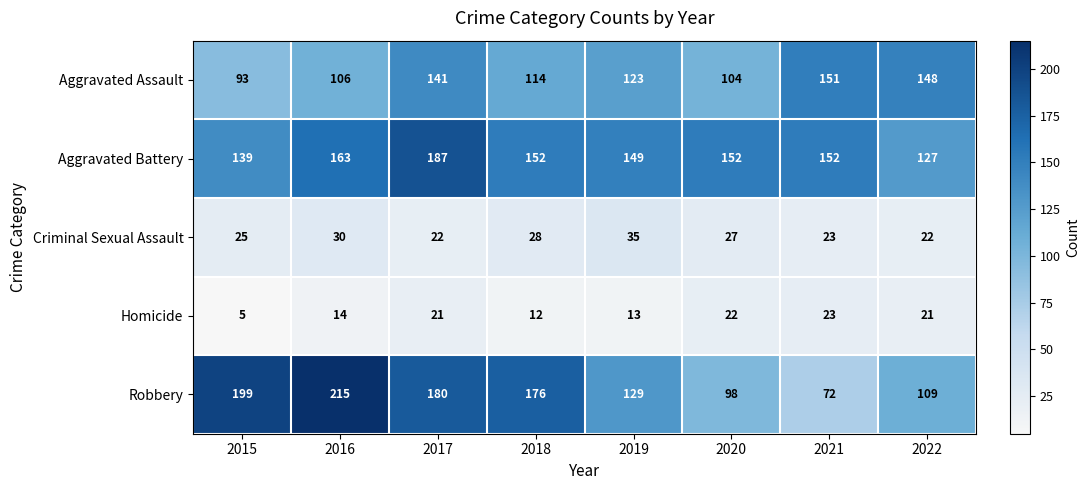

What is the difference between the maximum and second lowest values in the Aggravated Assault series?

47